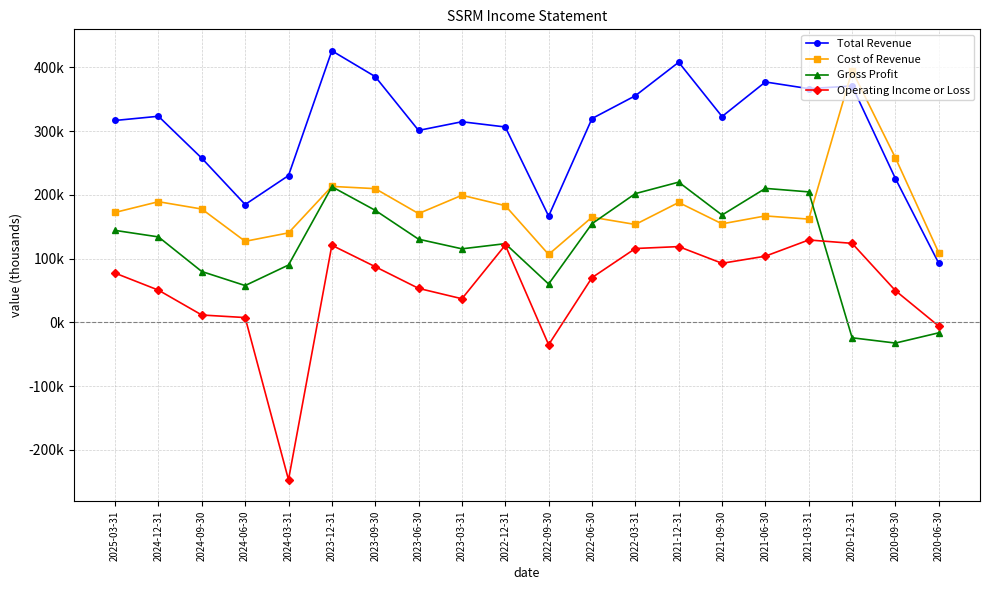

Does the chart display data point markers on the line(s)?

Yes